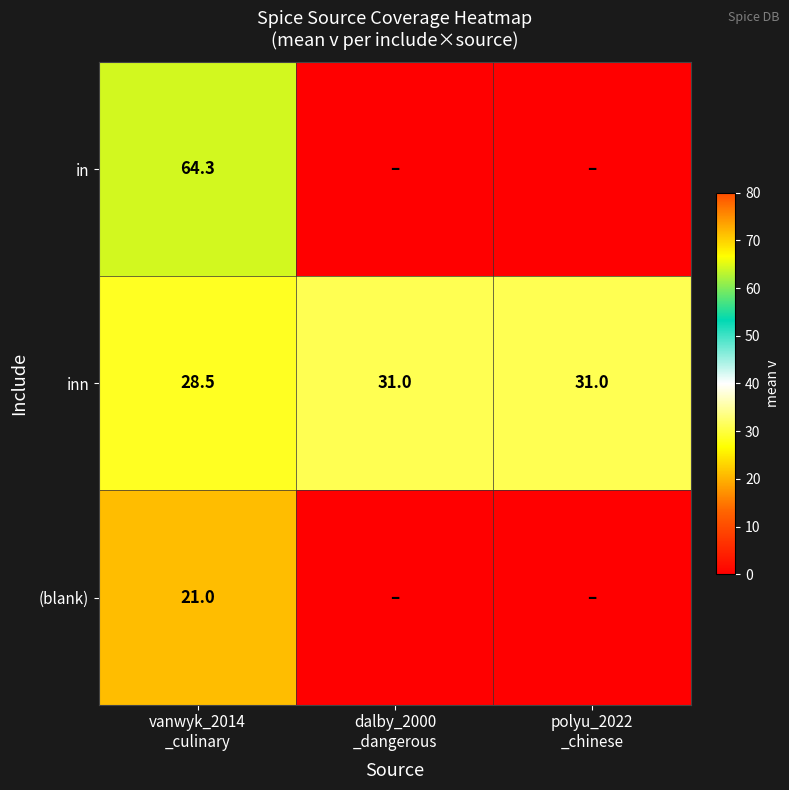

What is the maximum value for inn?

31.0